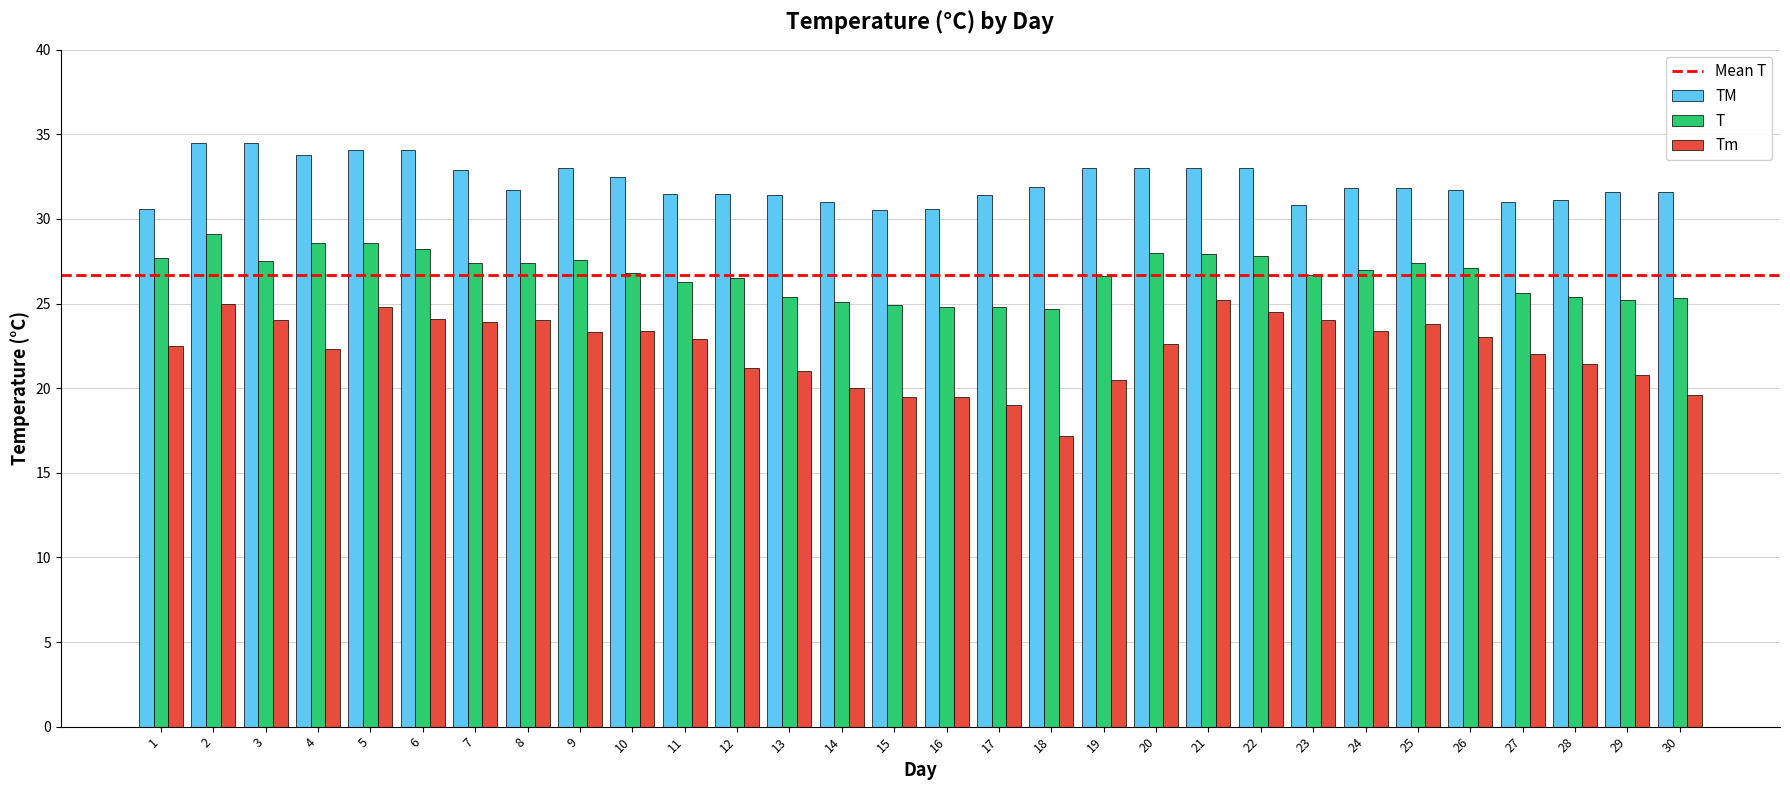

Rank the series by their average value, from lowest to highest.

Tm, T, TM